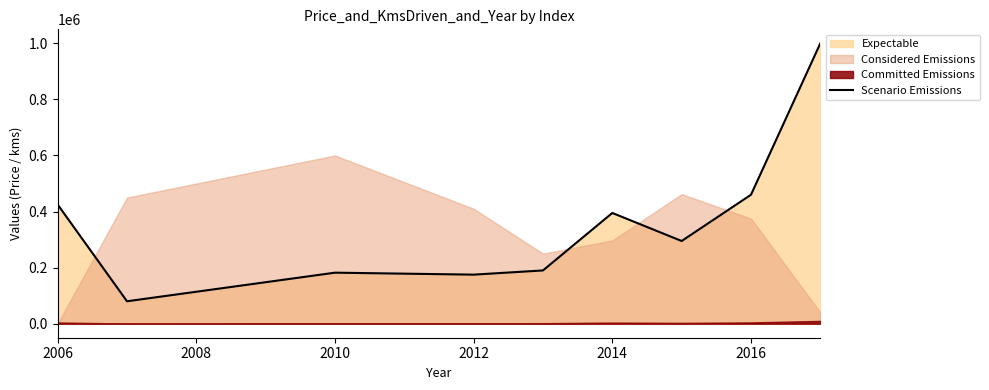

The value of Scenario Emissions at 2016 is 460000. True or false?

True